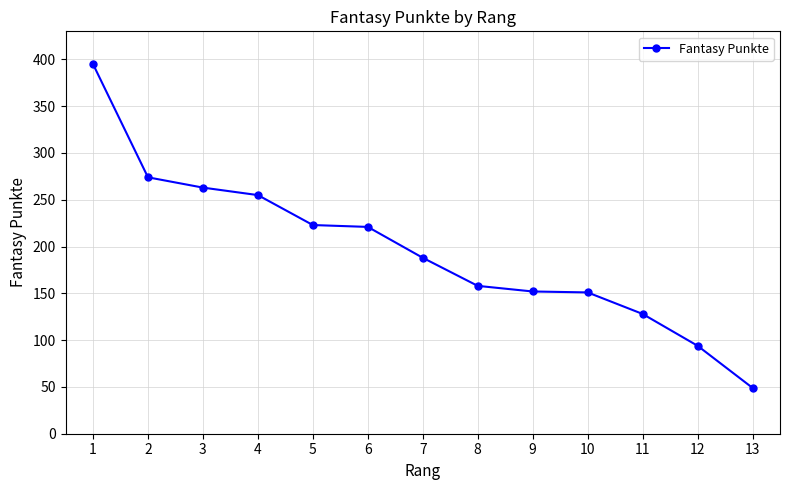

Is it true that the value at 1 is 604?

False